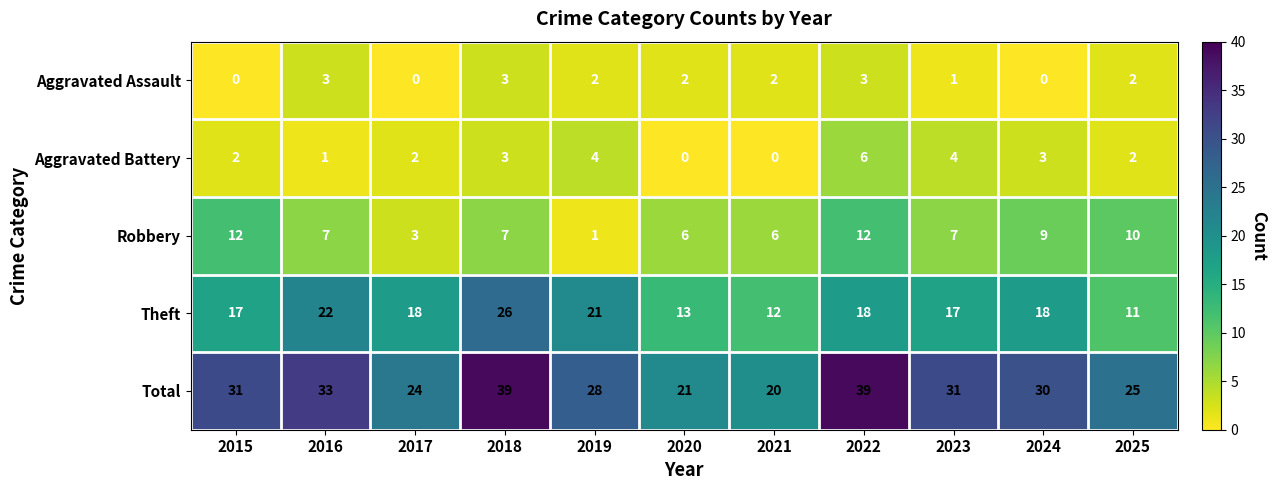

Rank the series at 2017 from lowest to highest value.

Aggravated Assault, Aggravated Battery, Robbery, Theft, Total